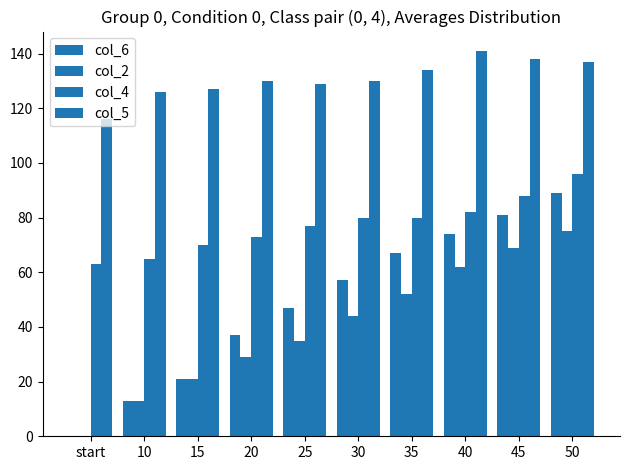

At which category is the sum across all series the highest?

50